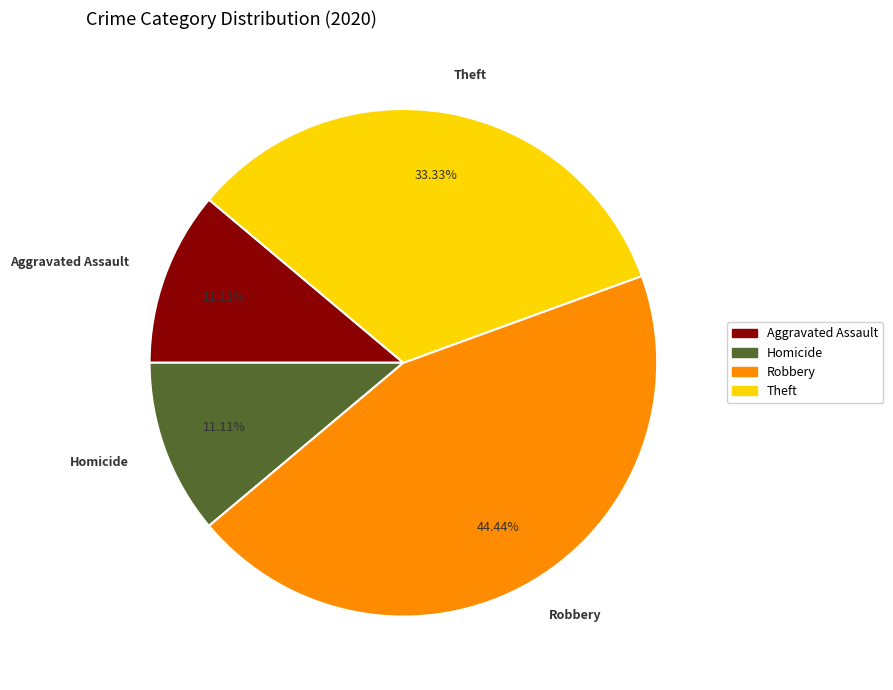

To the nearest percent, what portion does Robbery represent?

44%